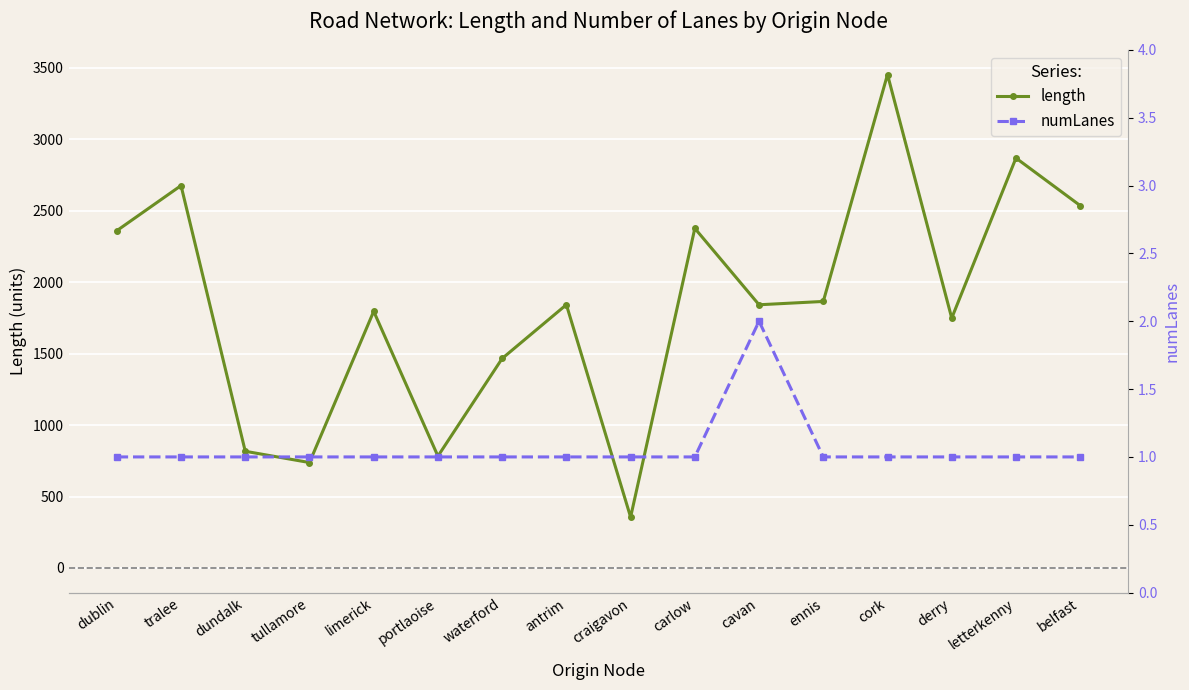

What is the value of the length point at the 7th from the left?

1466.1